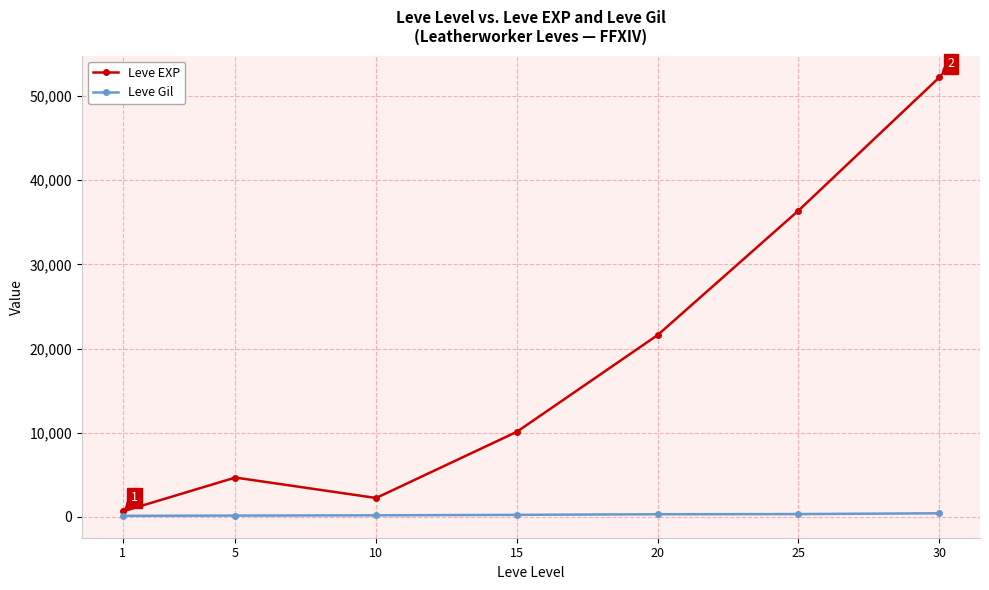

What are all the series names shown in the legend?

Leve EXP, Leve Gil